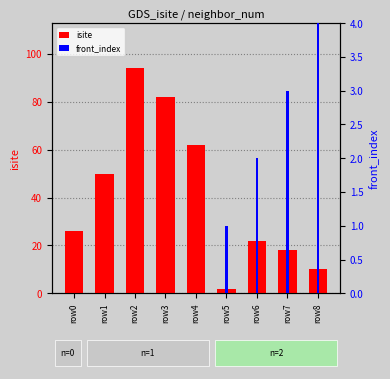

True or false: isite has a value of 10 at row8.

True